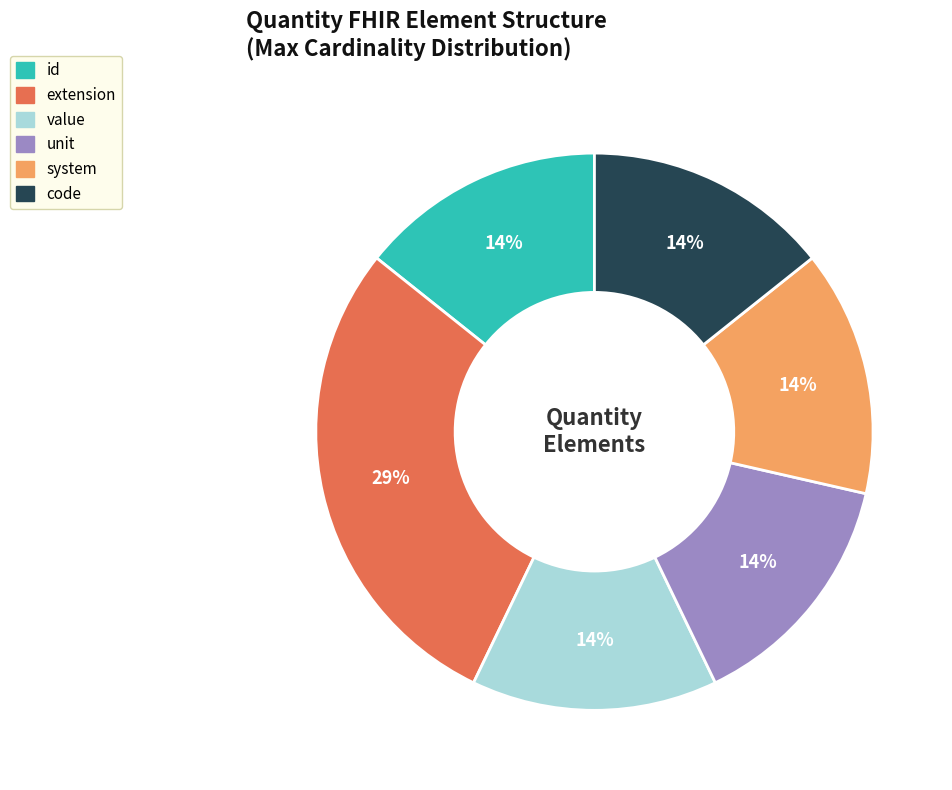

Is there any slice that represents more than half of the pie?

No